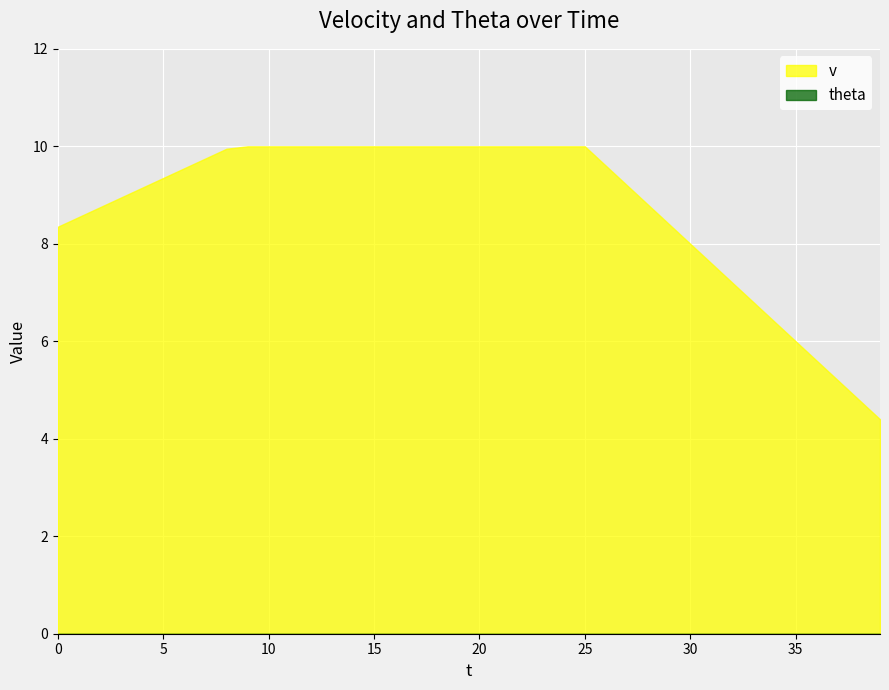

Which series has the widest spread of values?

v